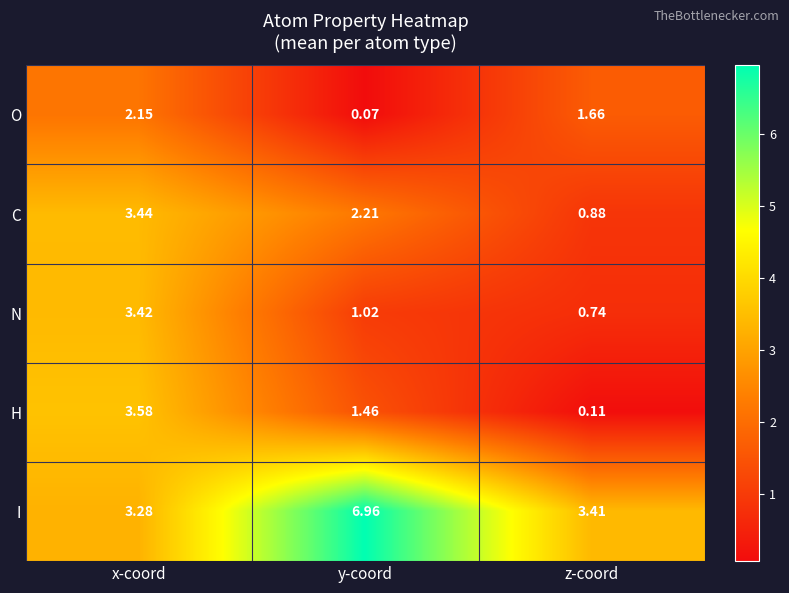

Is the value of N at z-coord greater than the value of H at z-coord?

Yes